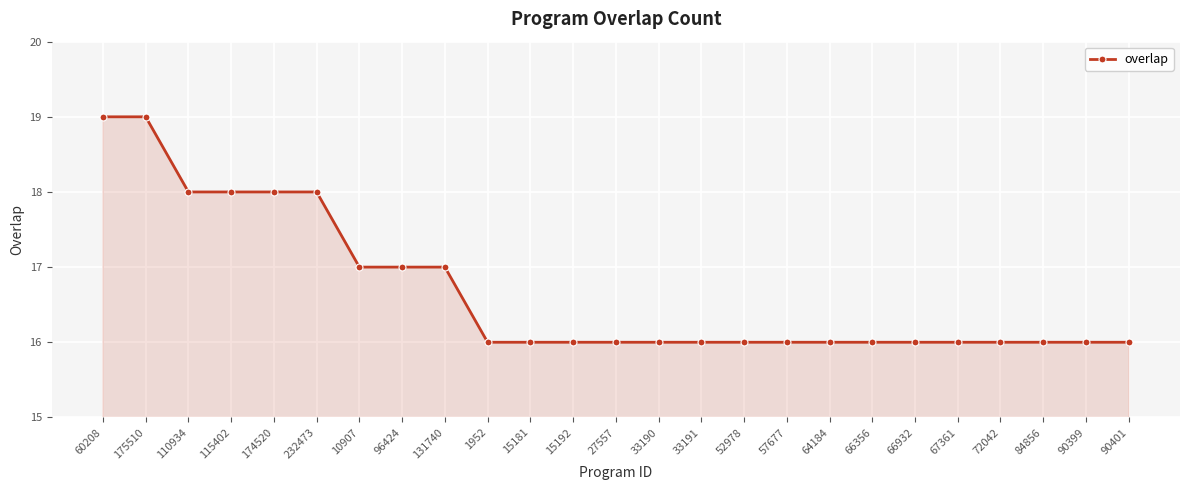

How many distinct data groups are displayed?

1